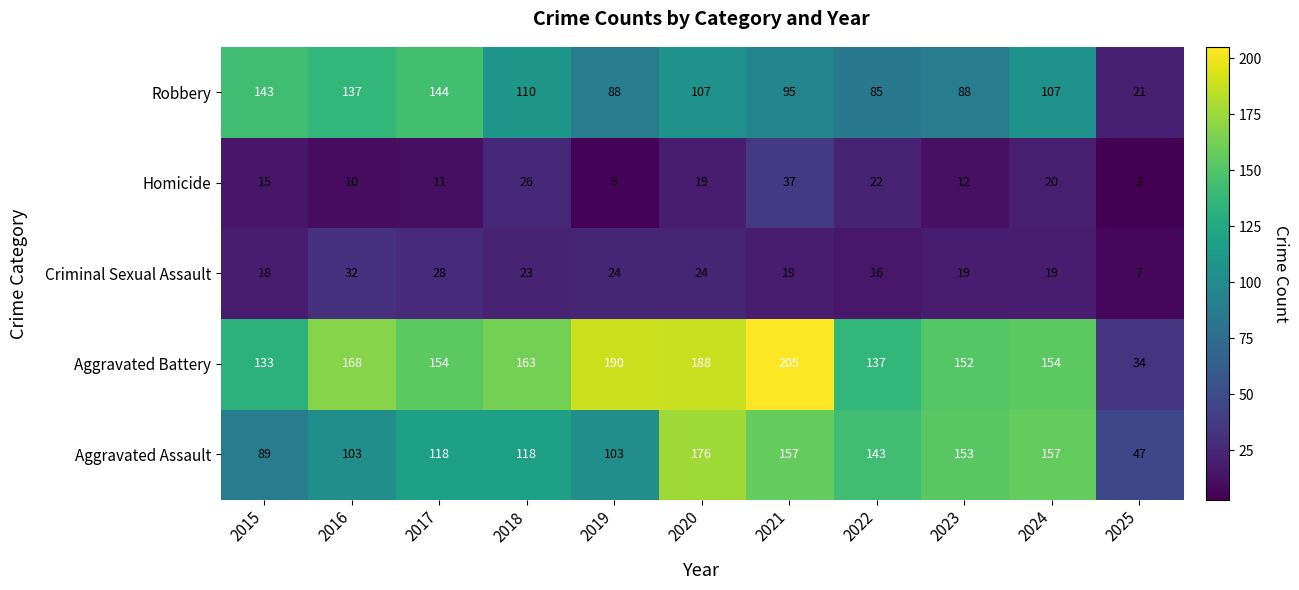

Read the Homicide value at 2017.

11